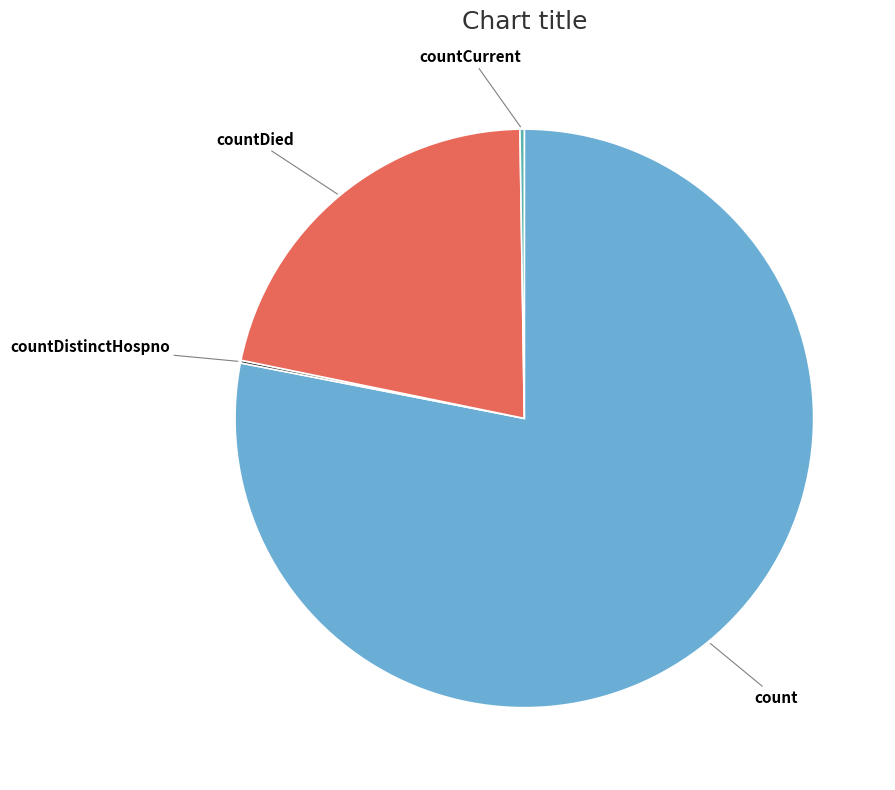

Is the sum of countDied and count greater than half?

Yes